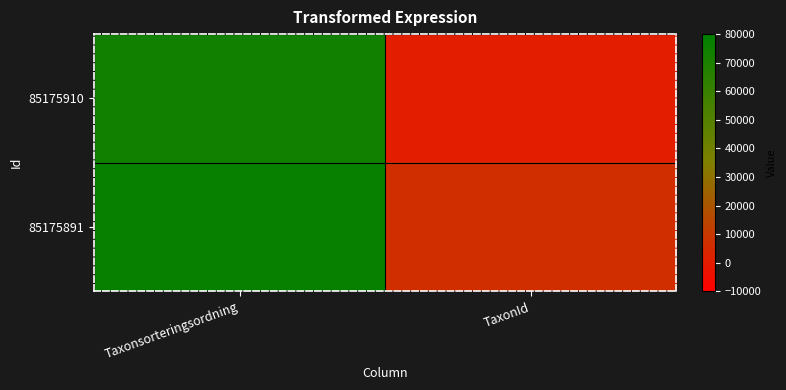

Reading right to left, what are all the values shown in this chart?

85175910: TaxonId=308	Taxonsorteringsordning=73686
85175891: TaxonId=6425	Taxonsorteringsordning=77506